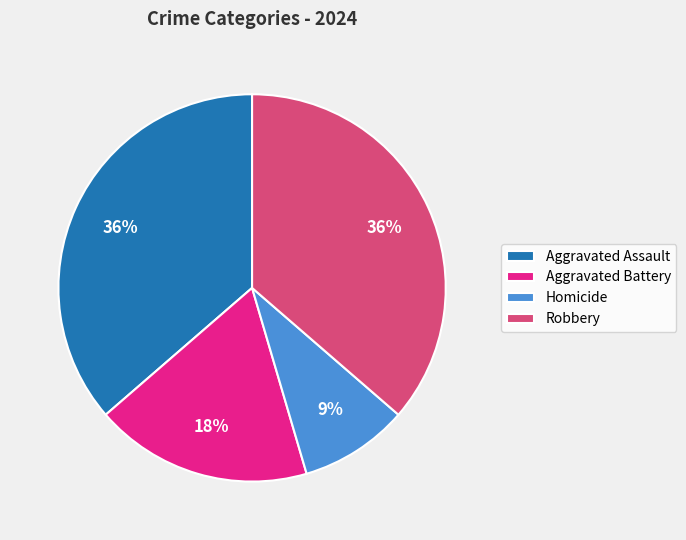

Do Aggravated Assault and Aggravated Battery together represent more than half of the pie?

Yes